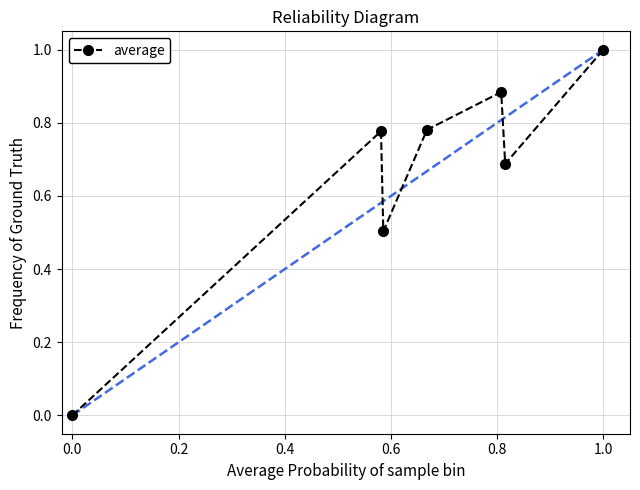

What is the greatest value displayed?

1.0